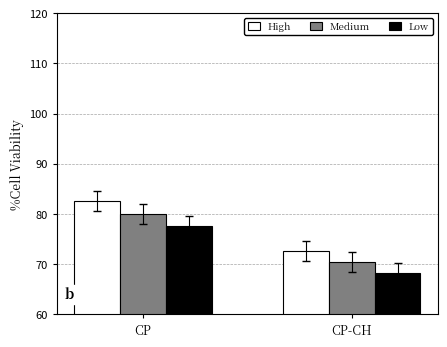

How many data points in Low are less than 77?

1